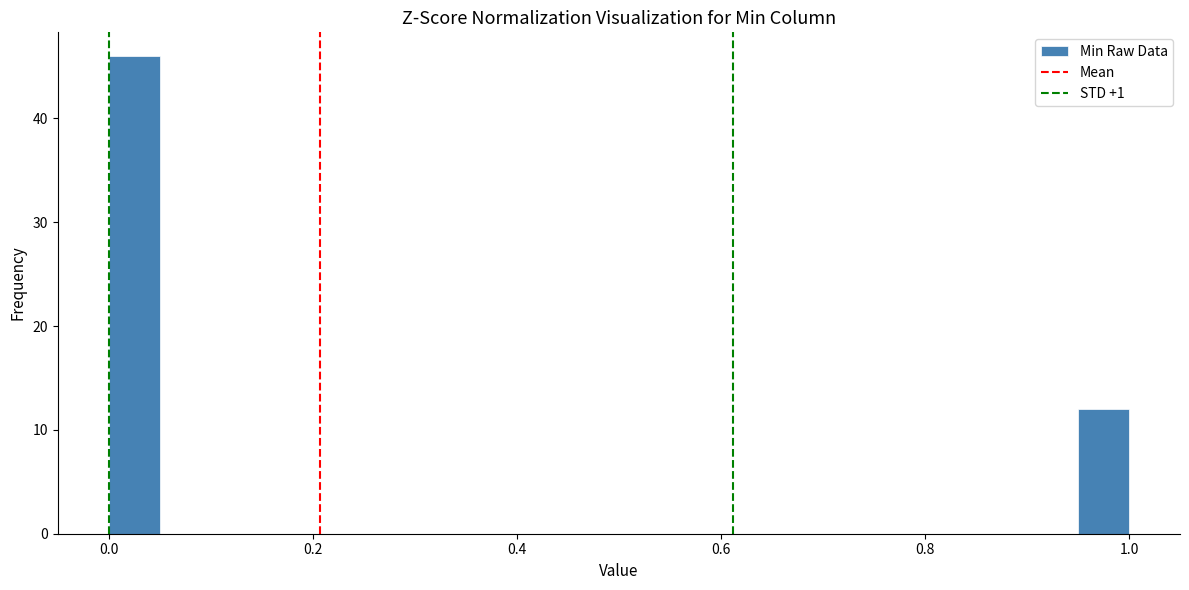

Around what value on the x-axis is the tallest bar? Give the approximate position of its centre, as read against the axis.

0.02